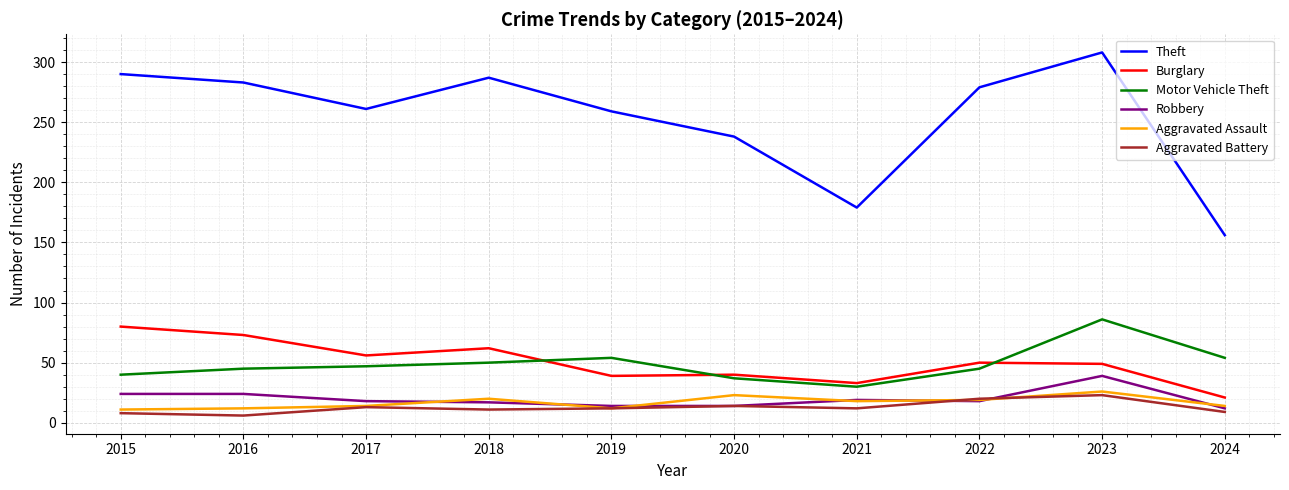

How many values in the Burglary series are below 50?

5